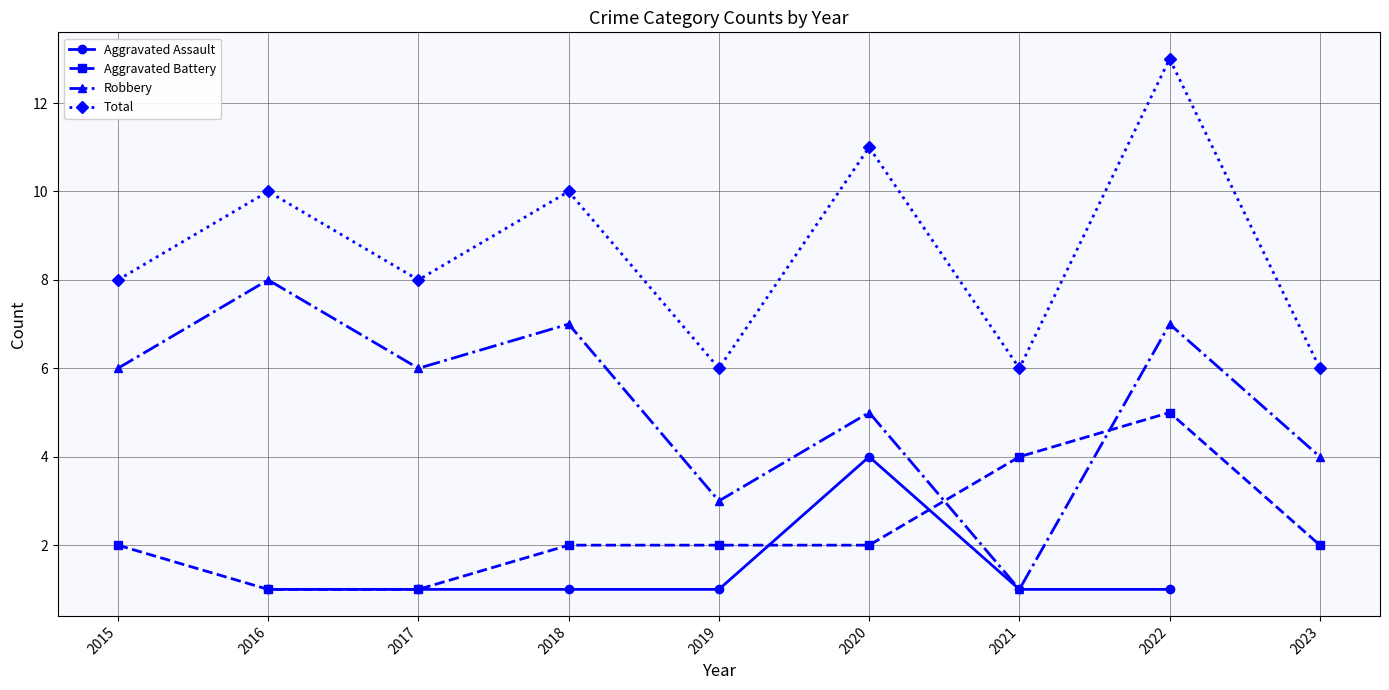

How many interior local valleys does the Robbery series have?

3